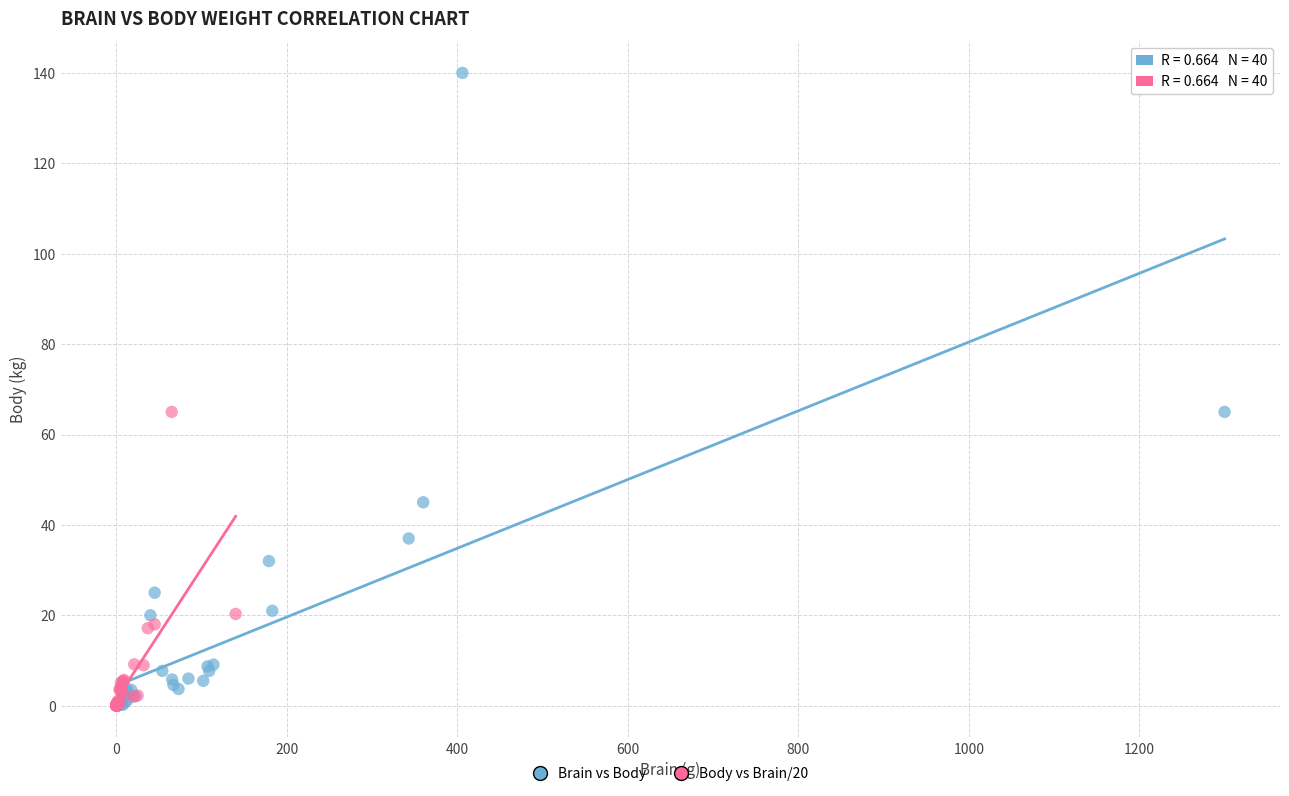

Which series contains the highest Y value?

Brain vs Body